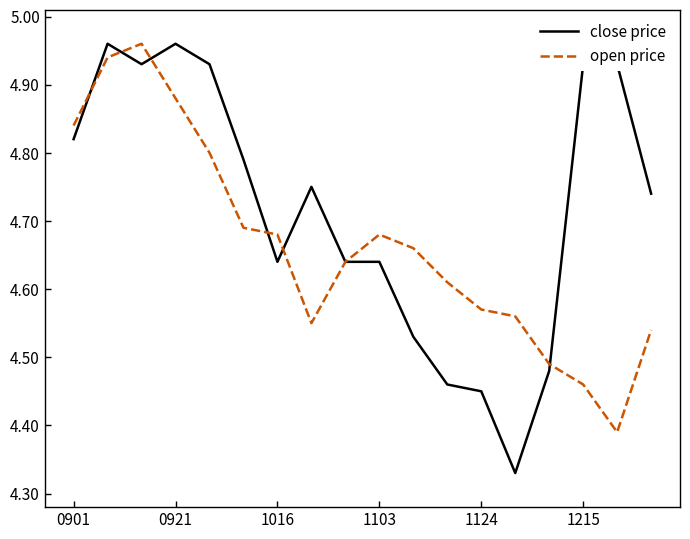

Which series has the largest range (max minus min)?

close price